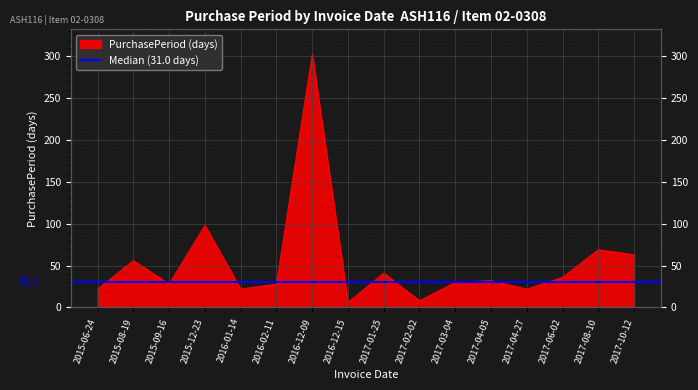

What is the ratio of the value at 2015-12-23 to the value at 2016-12-15?

16.3